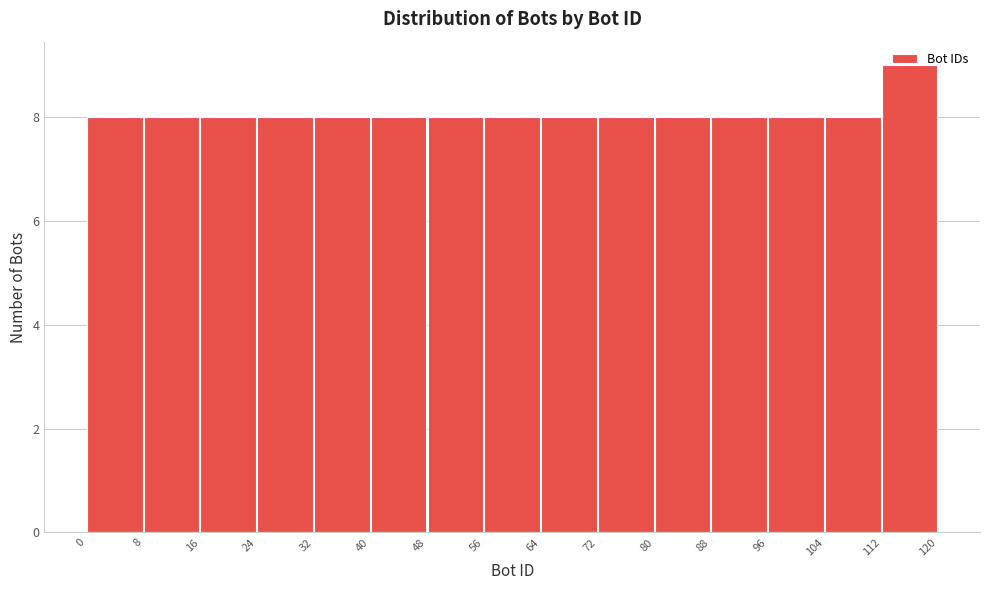

Over which range of the x-axis is the bar tallest?

112 to 120